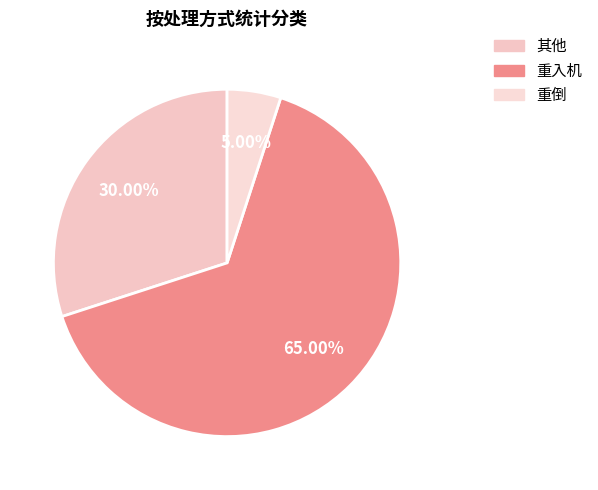

To the nearest percent, what portion does 其他 represent?

30%